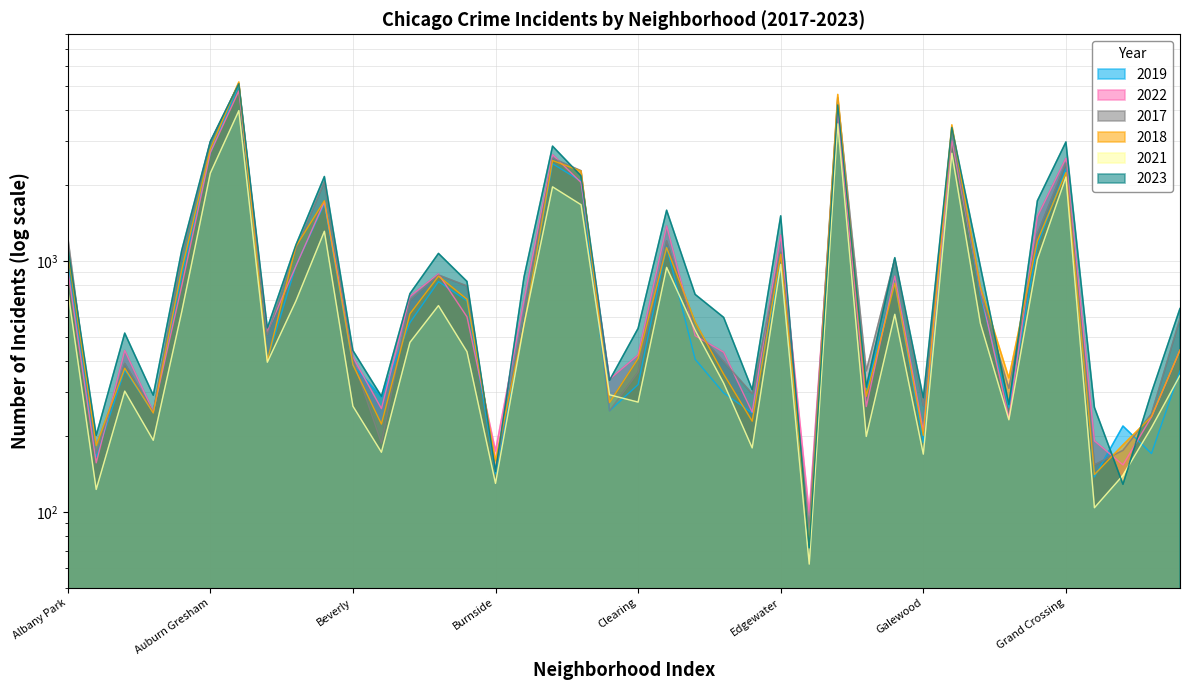

List the labels in order of 2017 value, smallest first.

Edison Park, Burnside, Grant Park, Andersonville, Greektown, Boystown, Hegewisch, Armour Square, Chinatown, Galewood, East Village, Gold Coast, Clearing, Fuller Park, Archer Heights, East Side, Beverly, Avalon Park, Dunning, Hermosa, Calumet Heights, Bridgeport, Garfield Ridge, Bucktown, Brighton Park, Gage Park, Ashburn, Edgewater, Avondale, Douglas, Albany Park, Grand Boulevard, Belmont Cragin, Chicago Lawn, Grand Crossing, Chatham, Auburn Gresham, Garfield Park, Englewood, Austin